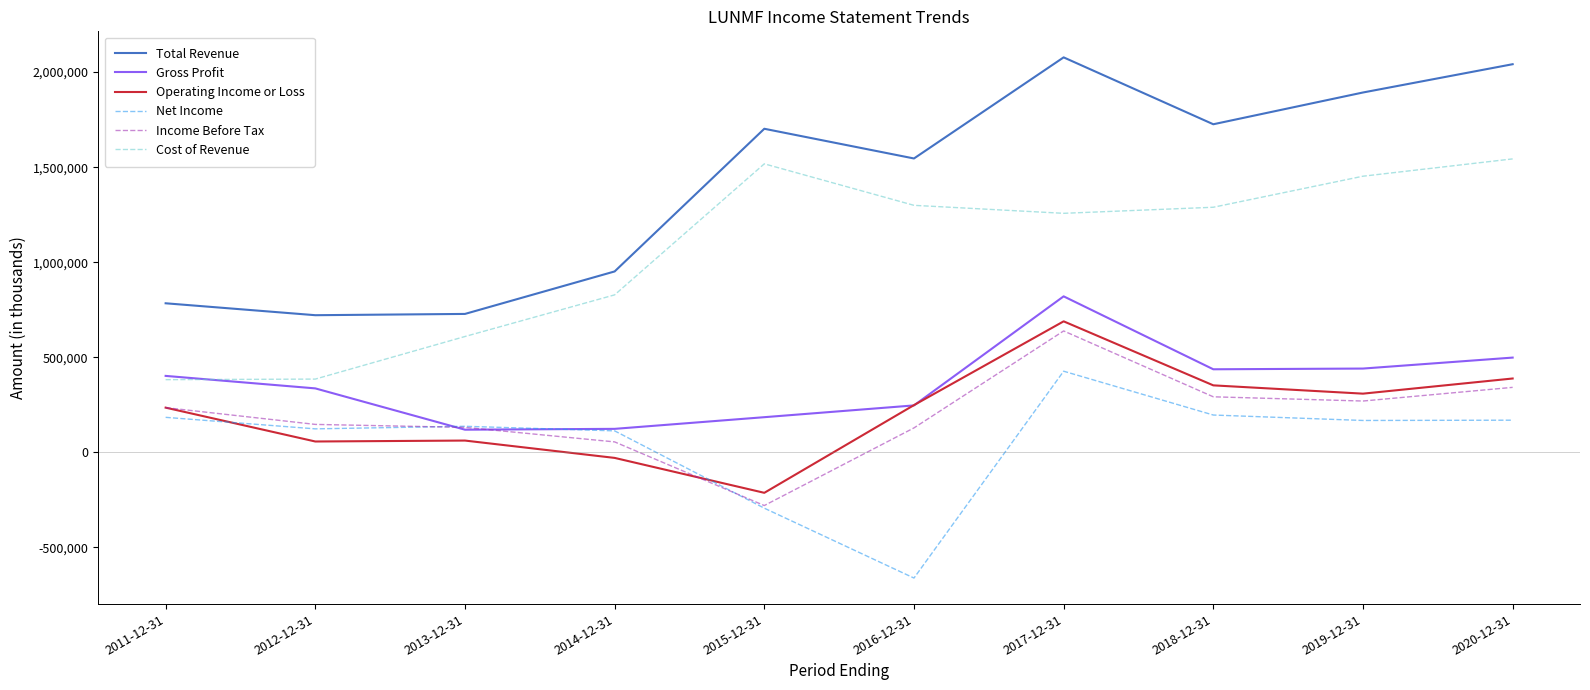

At which label is Cost of Revenue closest to 962700?

2014-12-31